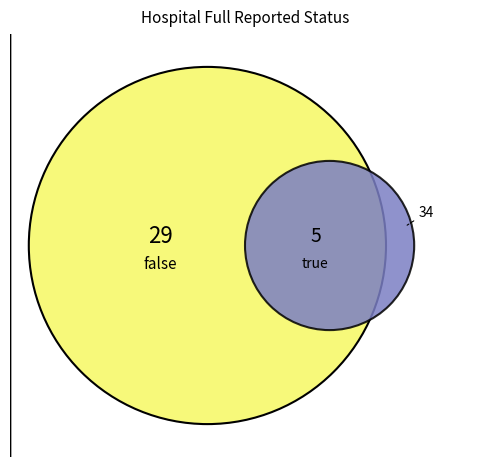

The true slice represents 15% of the pie. True or false?

True